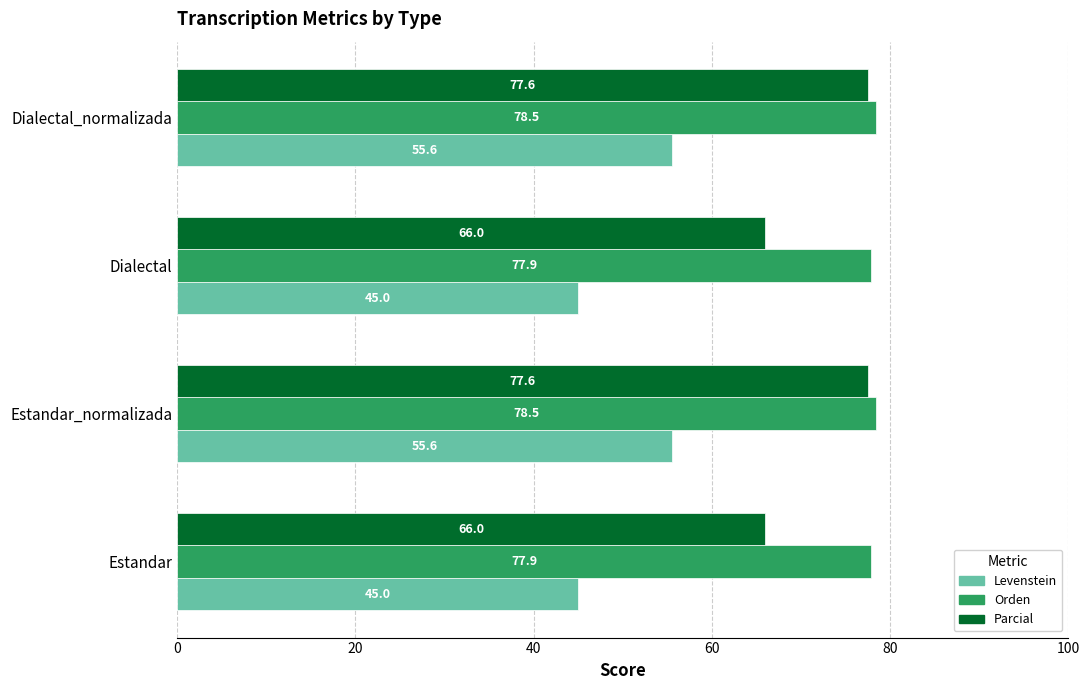

What is the average value of the Levenstein series?

50.3